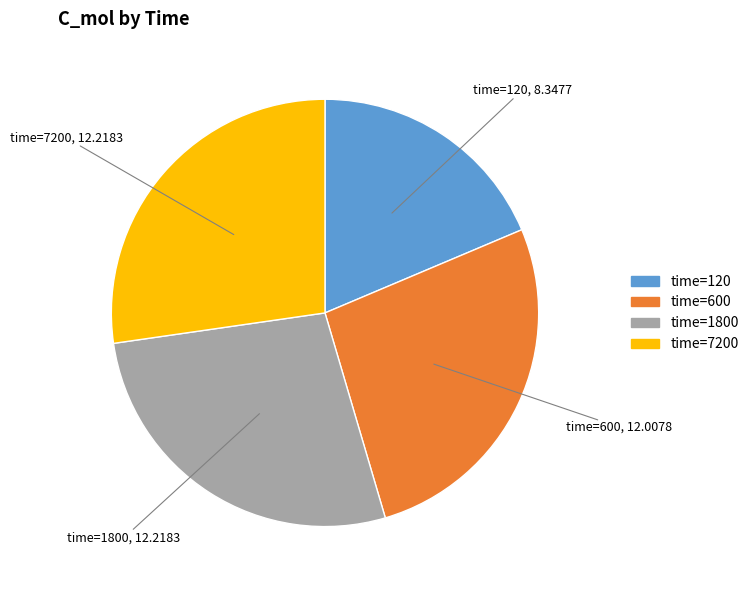

Is there any slice that represents more than half of the pie?

No